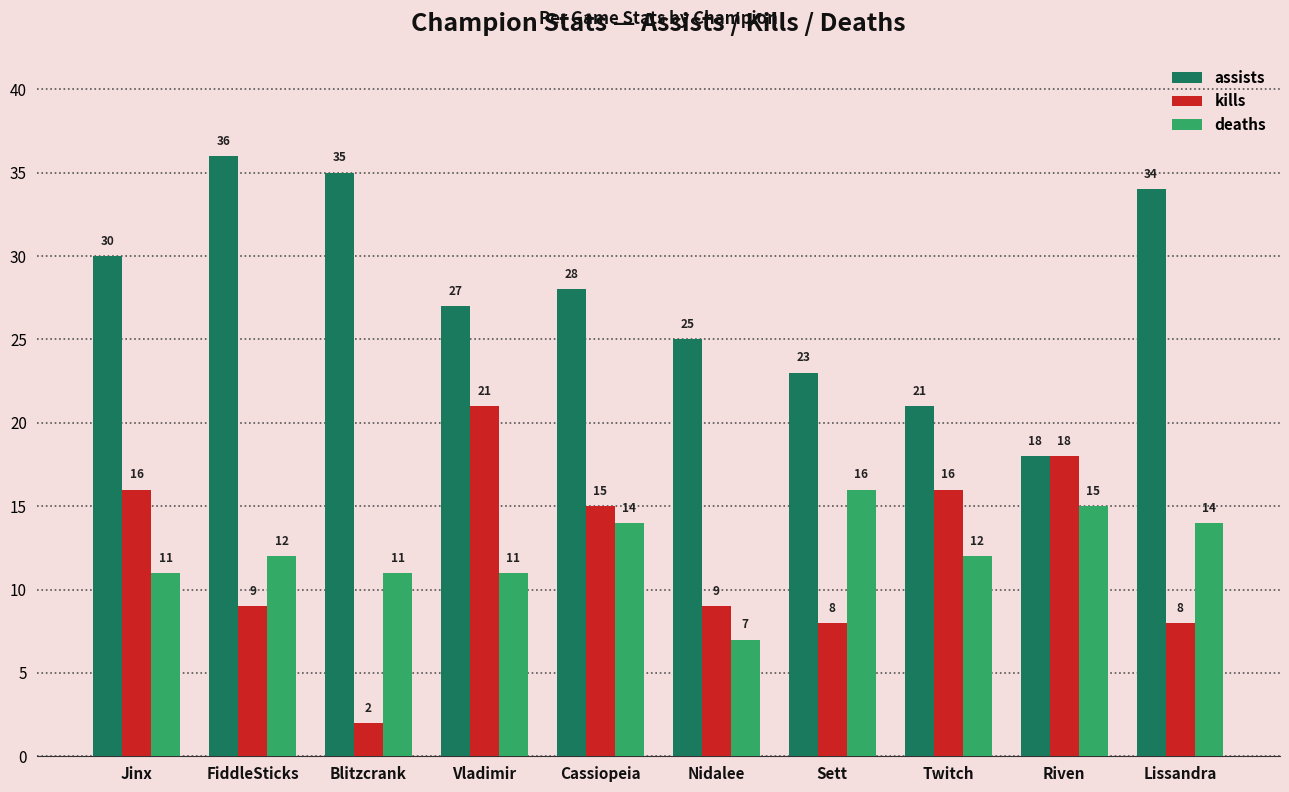

Reading right to left, extract all data points from this chart.

assists: Lissandra=34	Riven=18	Twitch=21	Sett=23	Nidalee=25	Cassiopeia=28	Vladimir=27	Blitzcrank=35	FiddleSticks=36	Jinx=30
kills: Lissandra=8	Riven=18	Twitch=16	Sett=8	Nidalee=9	Cassiopeia=15	Vladimir=21	Blitzcrank=2	FiddleSticks=9	Jinx=16
deaths: Lissandra=14	Riven=15	Twitch=12	Sett=16	Nidalee=7	Cassiopeia=14	Vladimir=11	Blitzcrank=11	FiddleSticks=12	Jinx=11